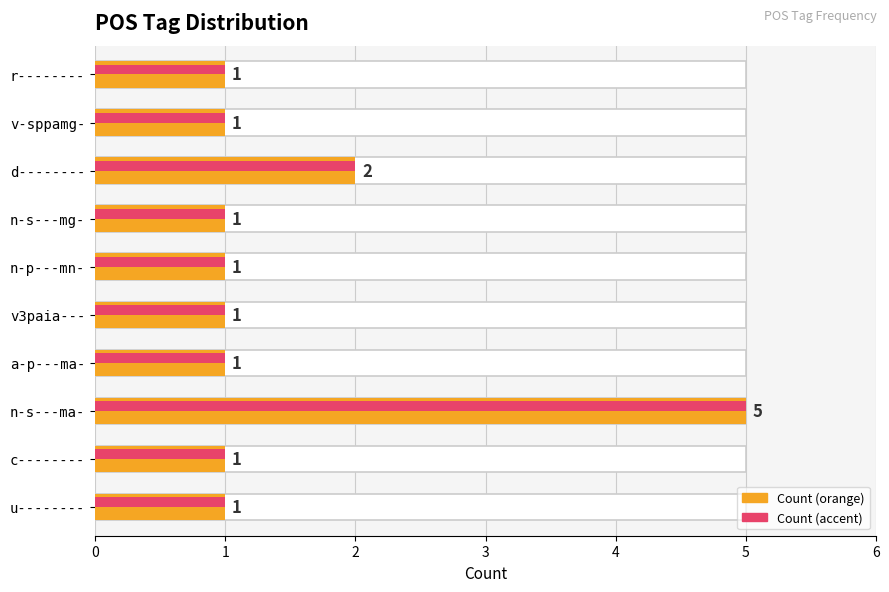

What is the ratio of the value at u-------- to the value at v-sppamg-?

1.0